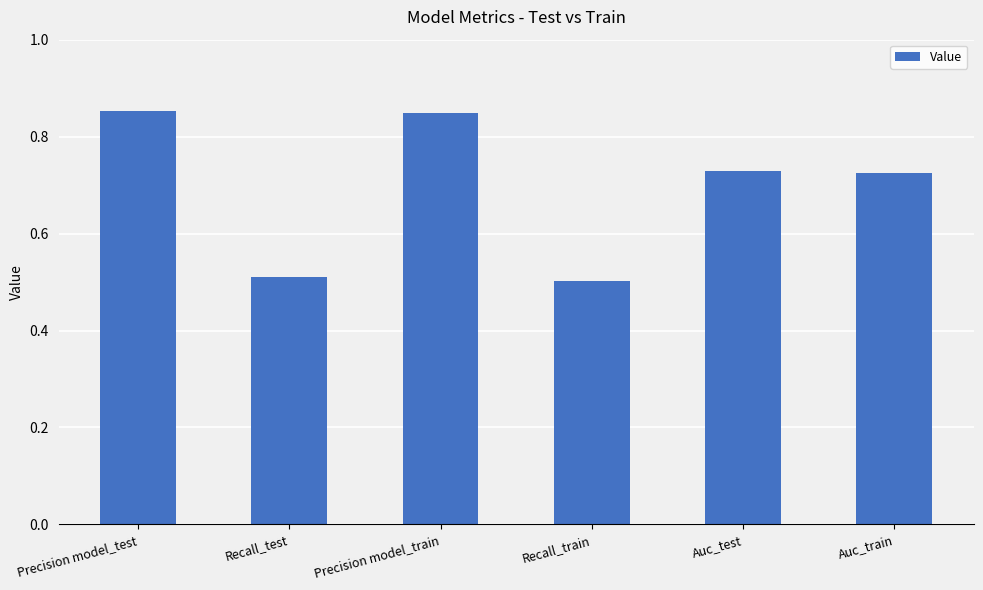

What is the label of the 4th bar from the right?

Precision model_train